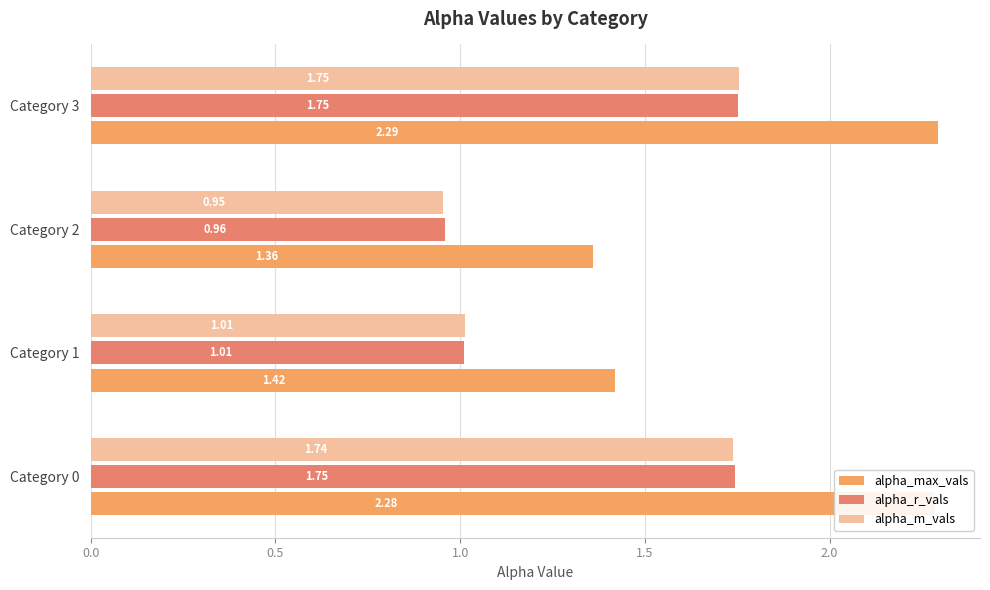

Count the number of data series in this chart.

3